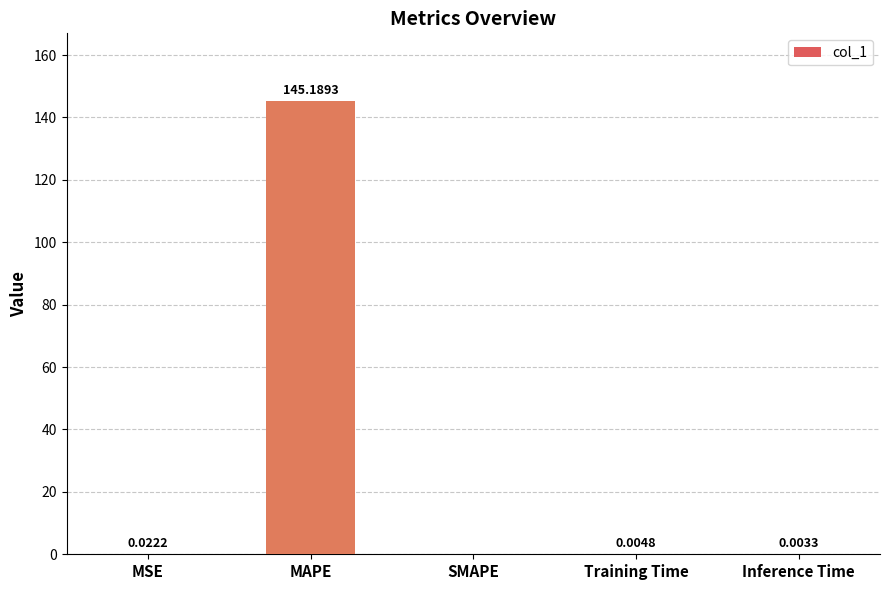

Between MAPE and Training Time, which is larger?

MAPE